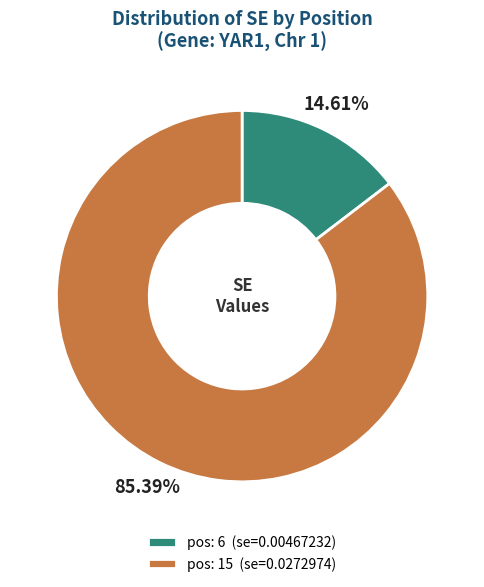

Rank the categories by value from highest to lowest.

pos: 15 (se=0.0272974), pos: 6 (se=0.00467232)